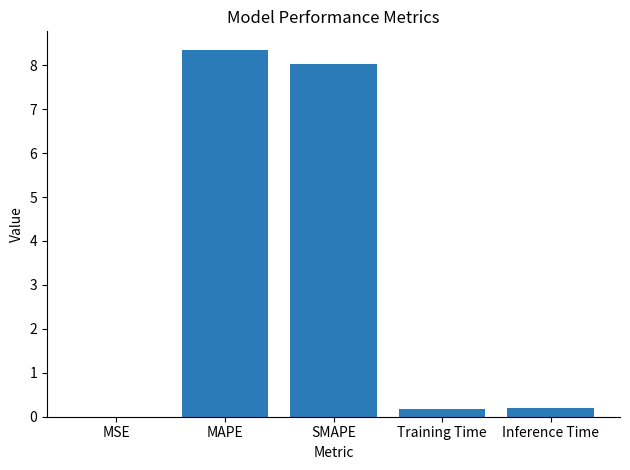

What is the difference between the values at MAPE and Inference Time?

8.2